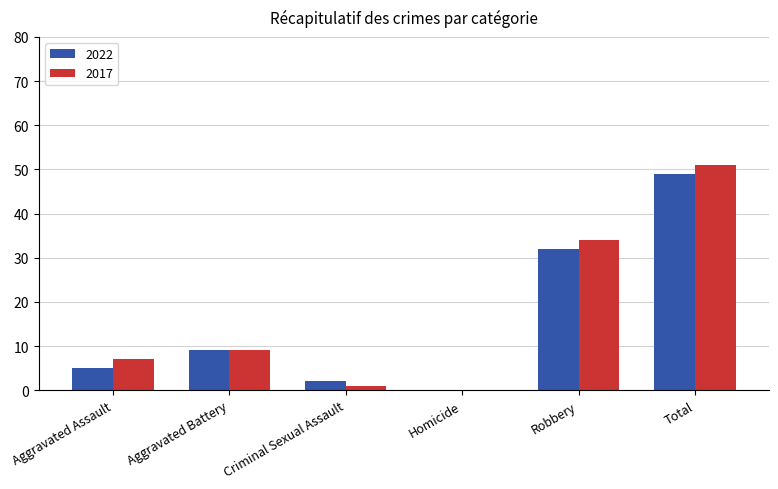

True or false: 2017 has a value of 51 at Total.

True